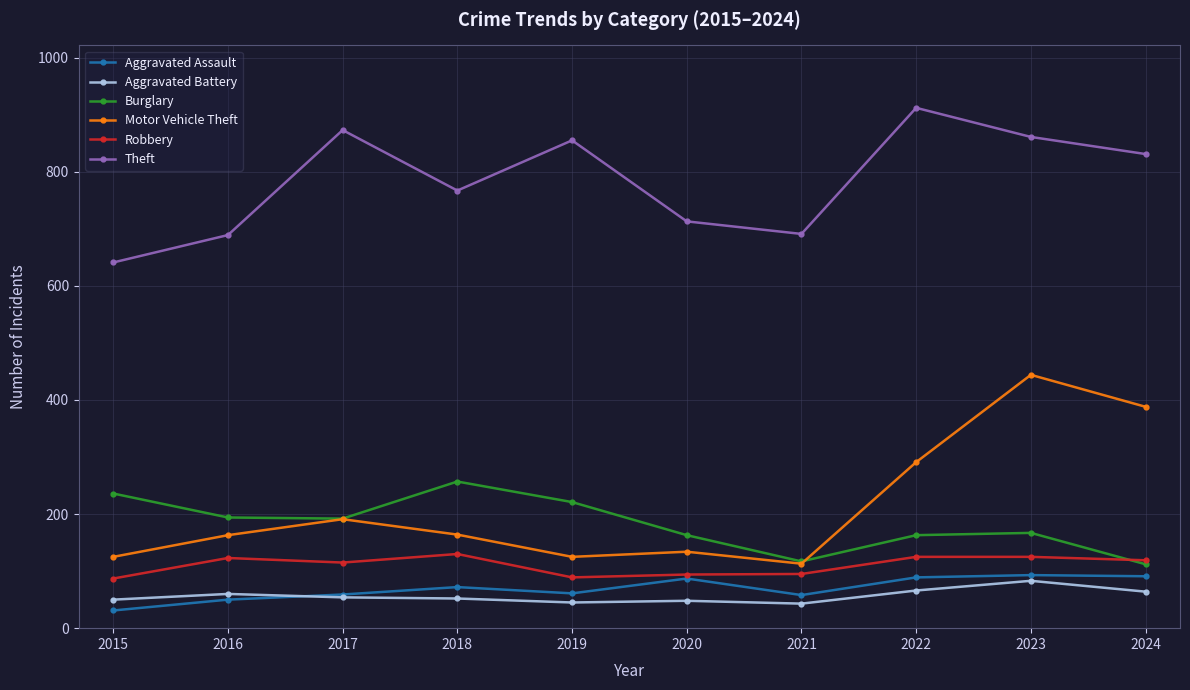

Which series has the largest range (max minus min)?

Motor Vehicle Theft